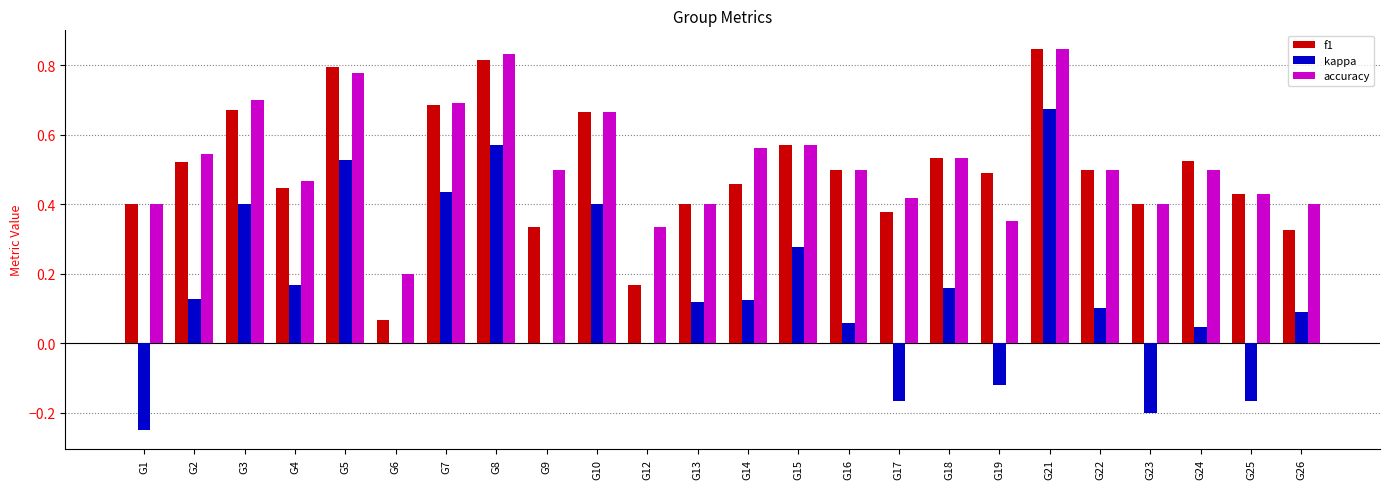

The value of accuracy at G3 is 0.3. True or false?

False